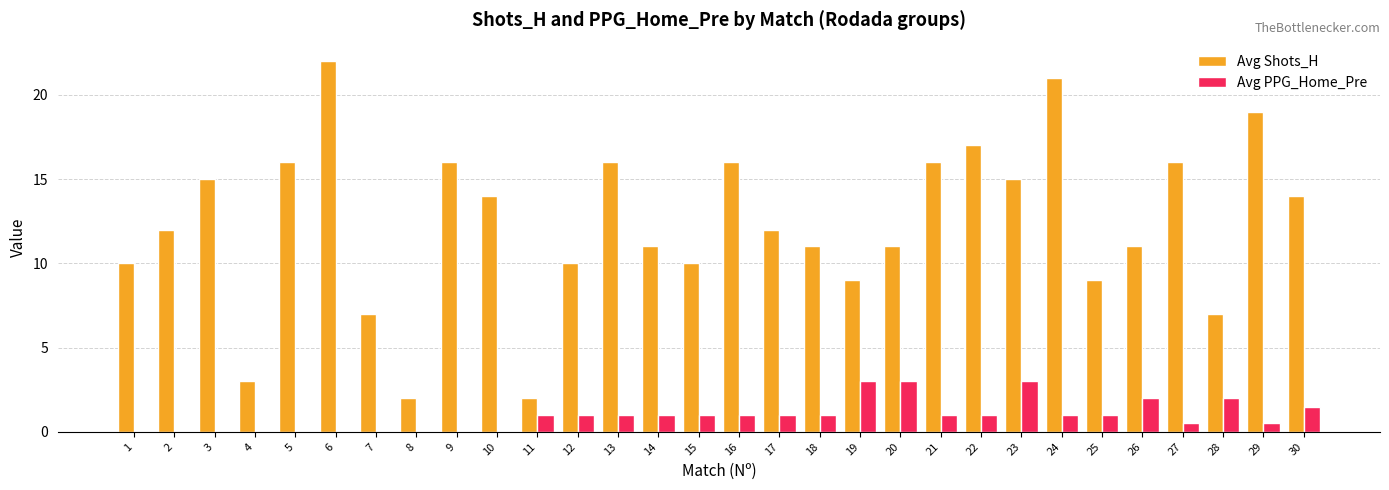

What is the sum of the Avg Shots_H values at 24 and 15?

31.0